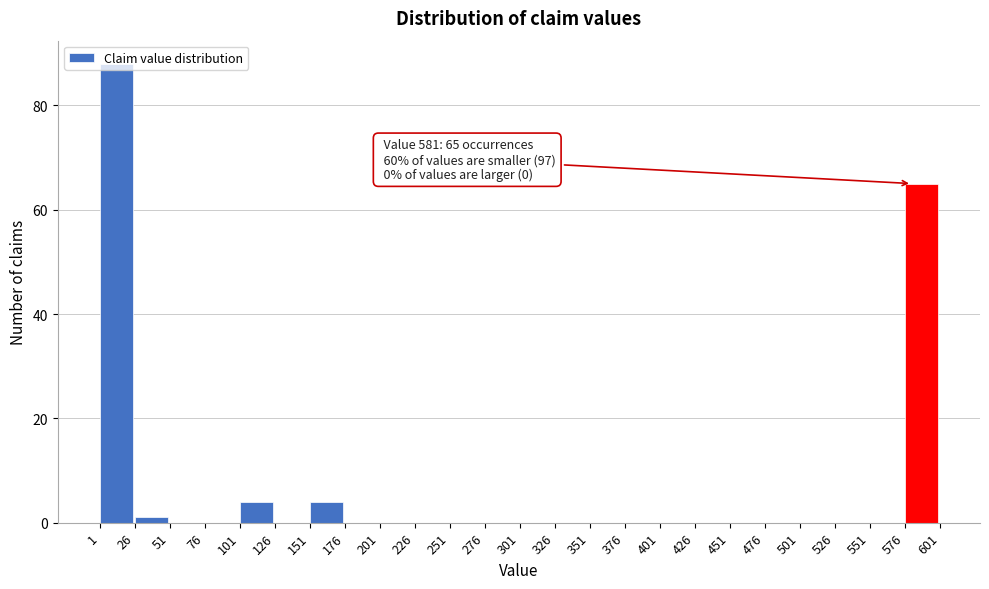

Over which range of the x-axis is the bar tallest?

1 to 26